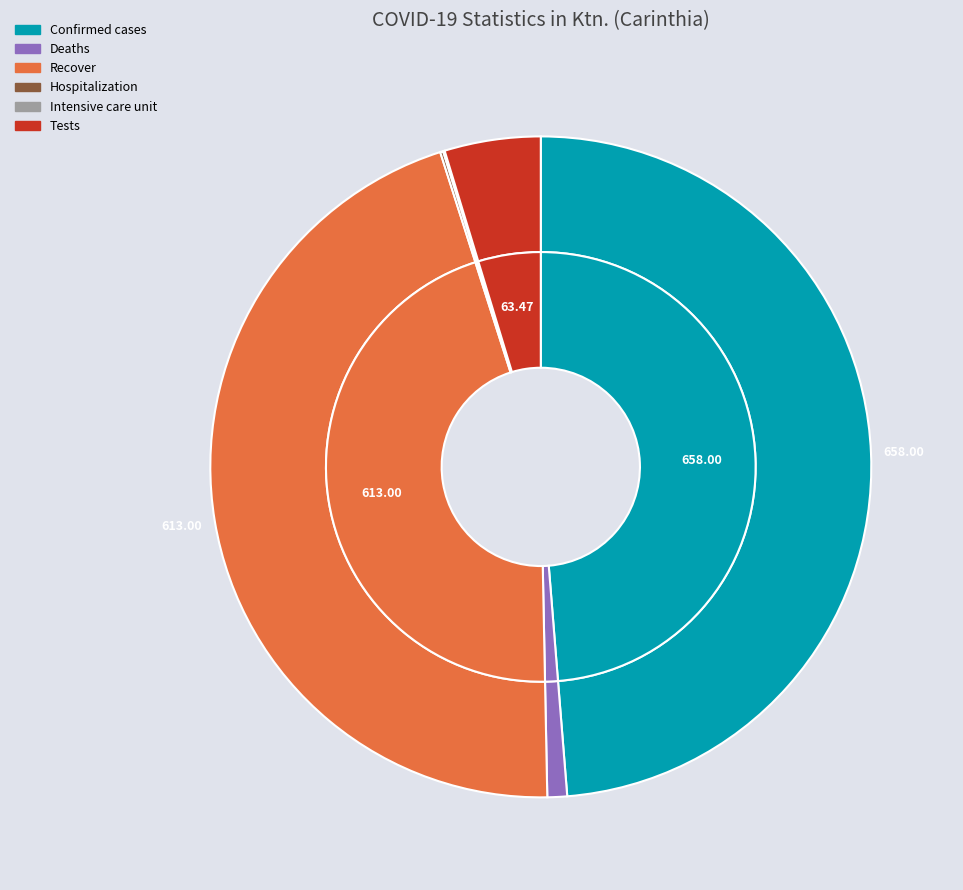

What percentage do Recover and Intensive care unit together represent?

45.5%